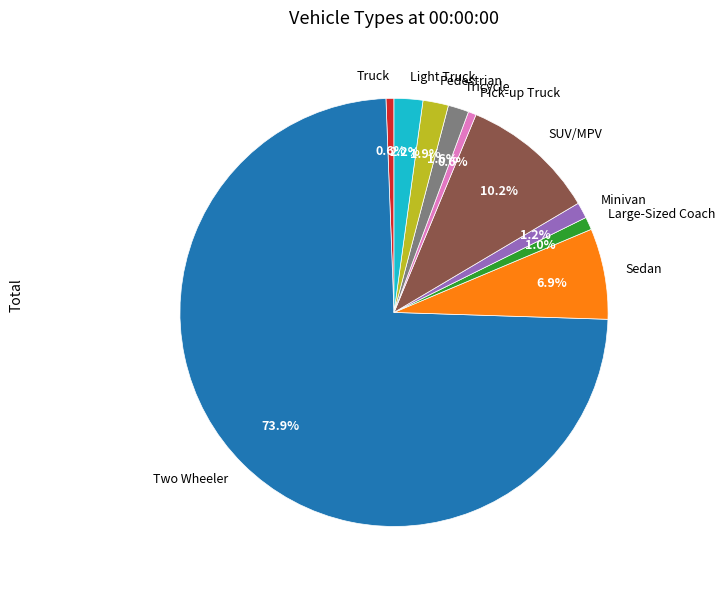

Does Two Wheeler represent more than half of the total?

Yes